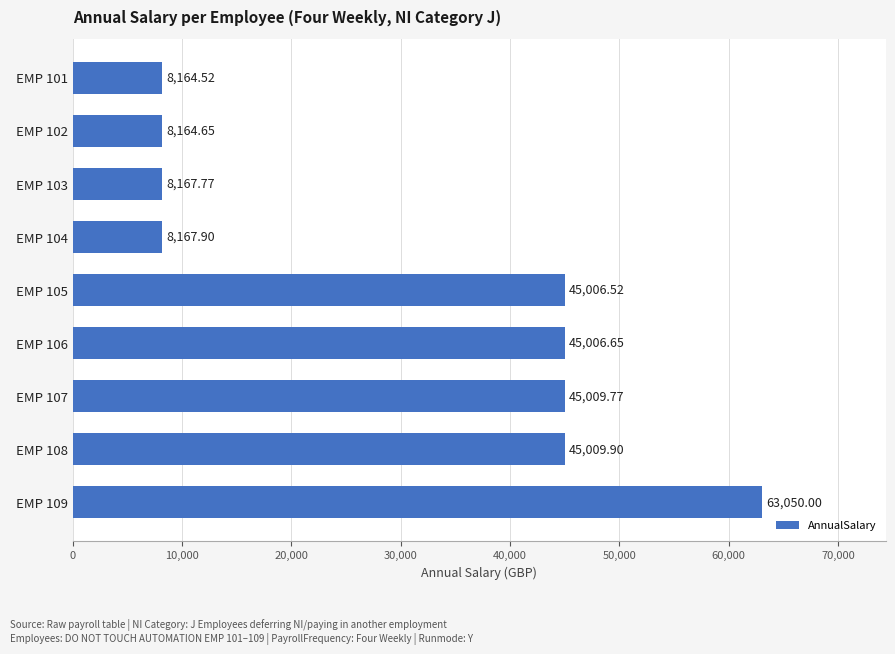

What is the average value?

30638.6